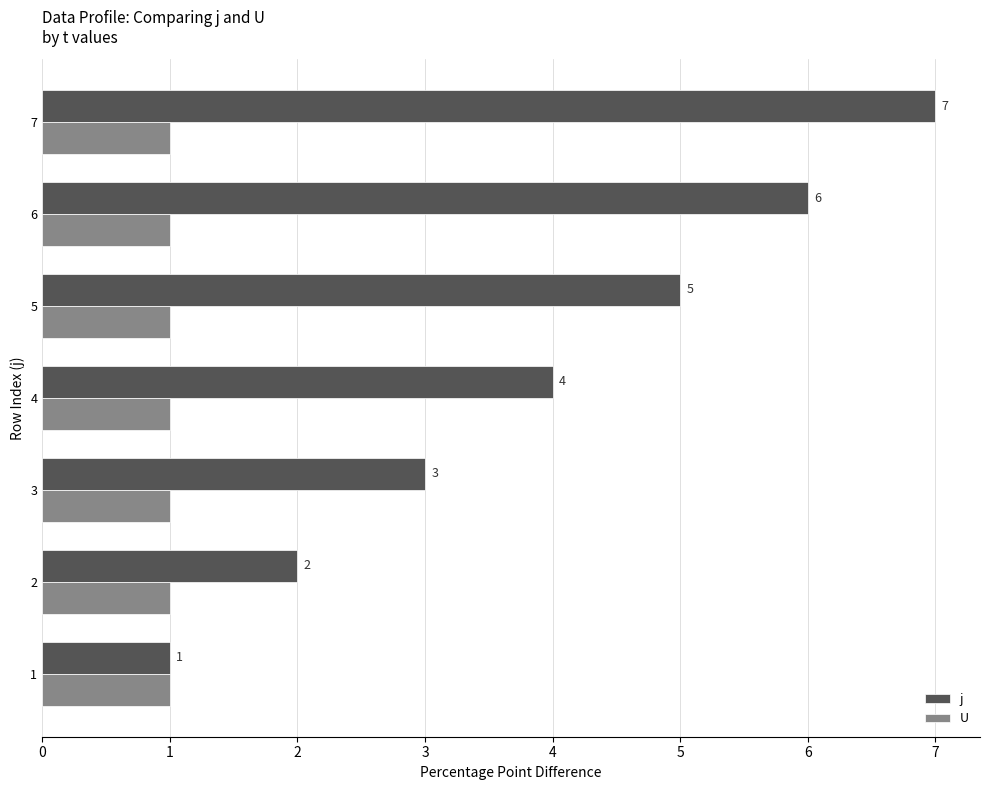

What is the sum of all U values?

7